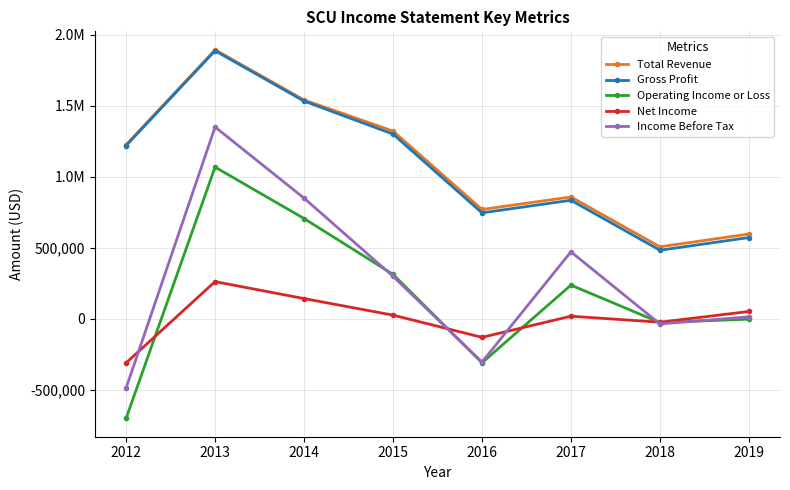

What is the highest value of the Gross Profit series?

1888900